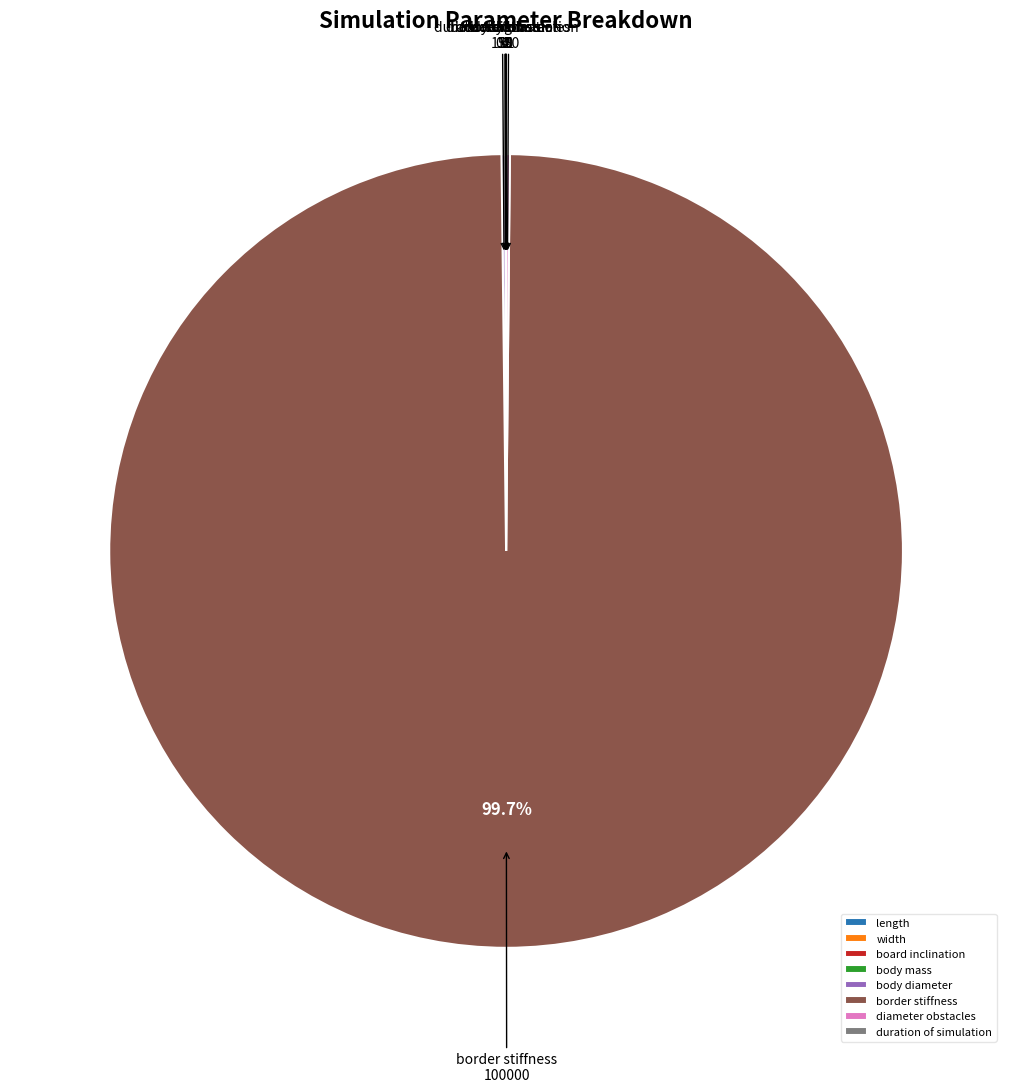

Which slice is the largest?

border stiffness